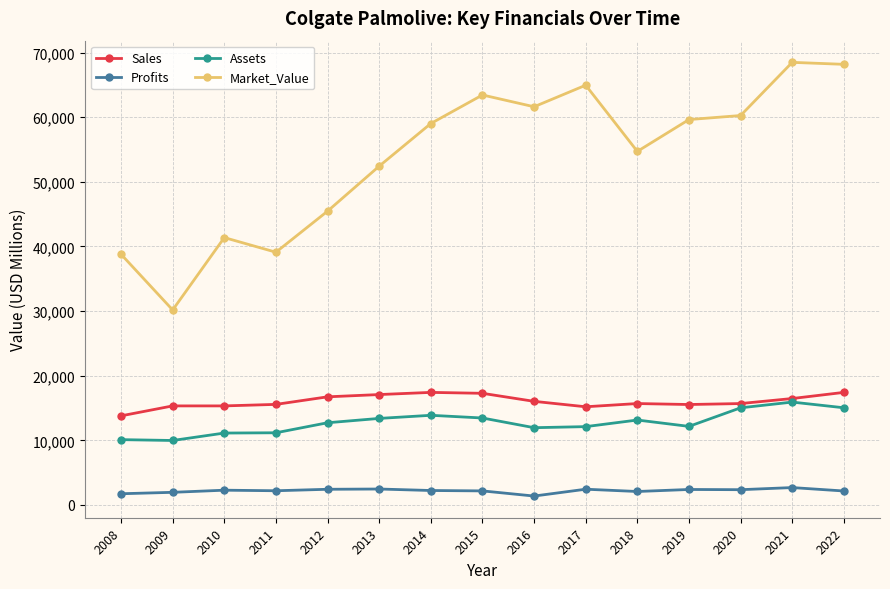

What is the sum of all Profits values?

33058